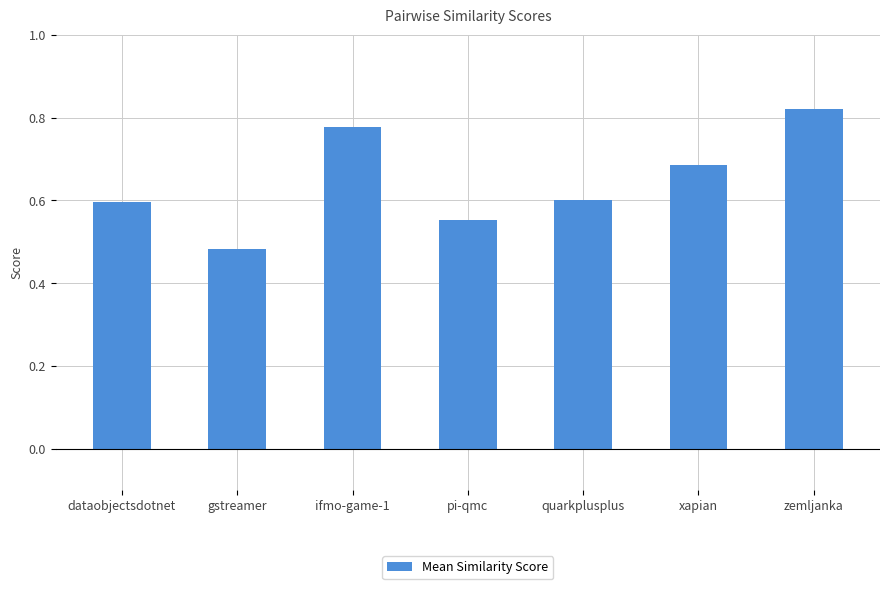

What is the change in value from gstreamer to zemljanka?

+0.3